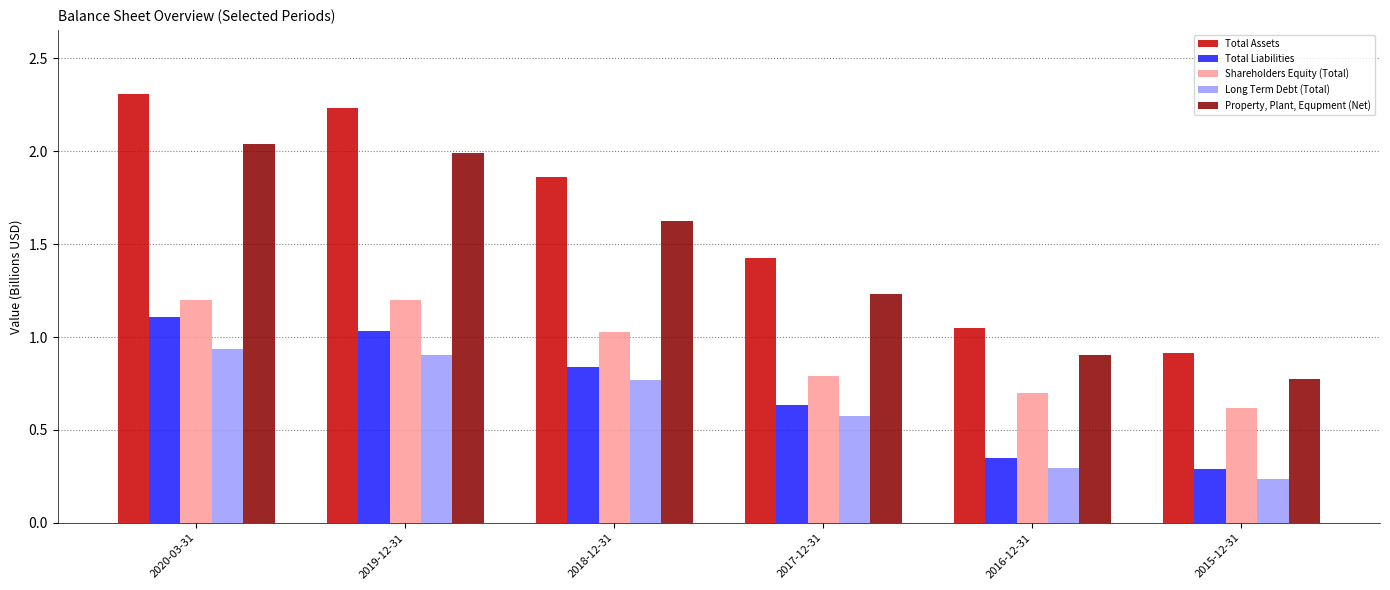

The Shareholders Equity (Total) series shows 0.8 at 2017-12-31. True or false?

True